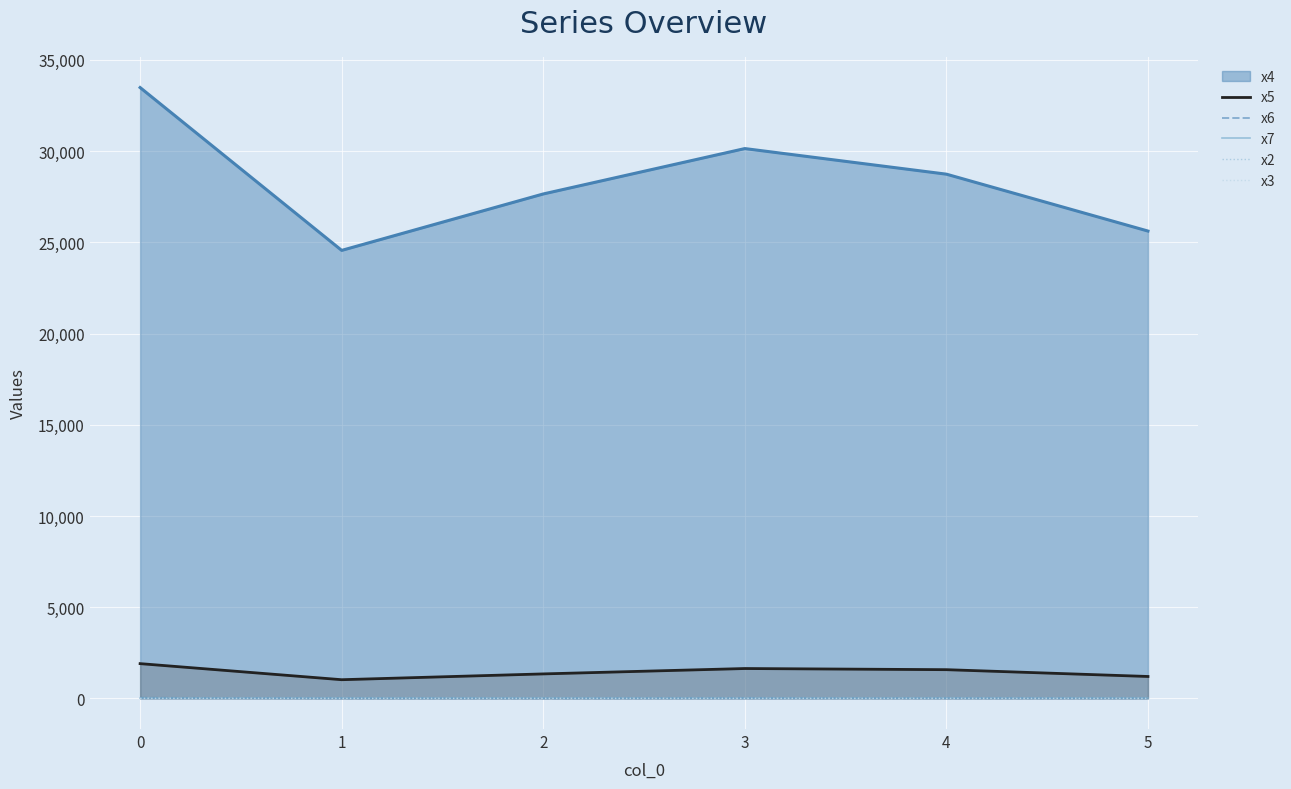

What is the sum of the x2 values at 4 and 1?

7.6